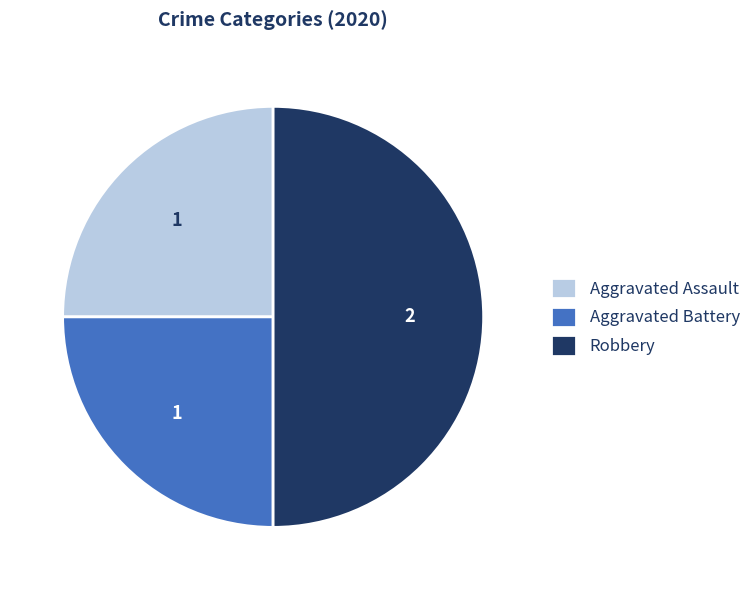

Combined, do Aggravated Battery and Robbery account for over 50%?

Yes